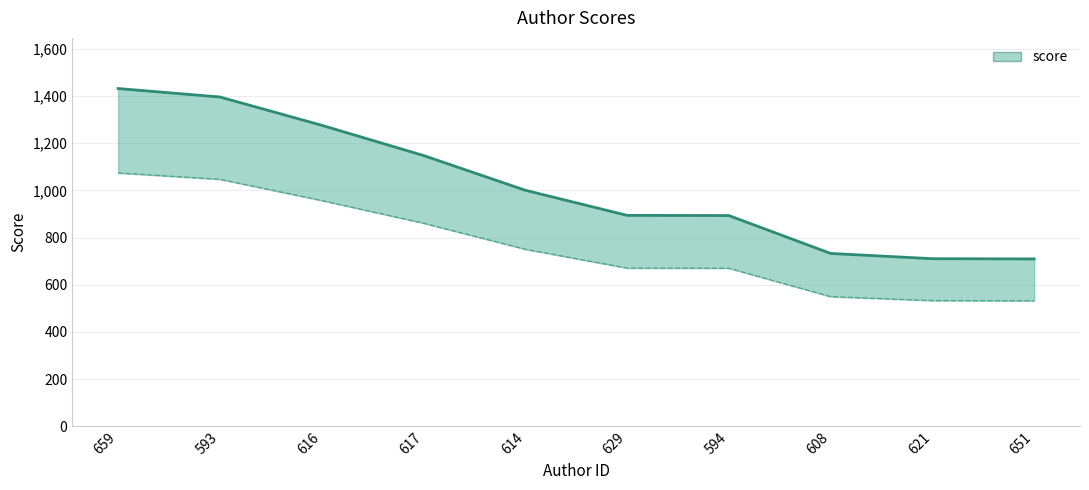

What is the sum of the values at 621 and 614?

1710.6